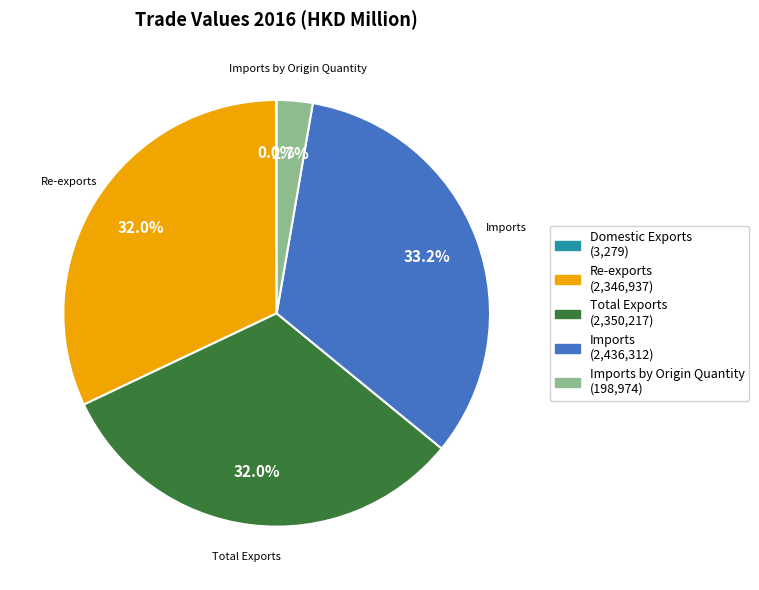

Is there a majority slice in this chart?

No